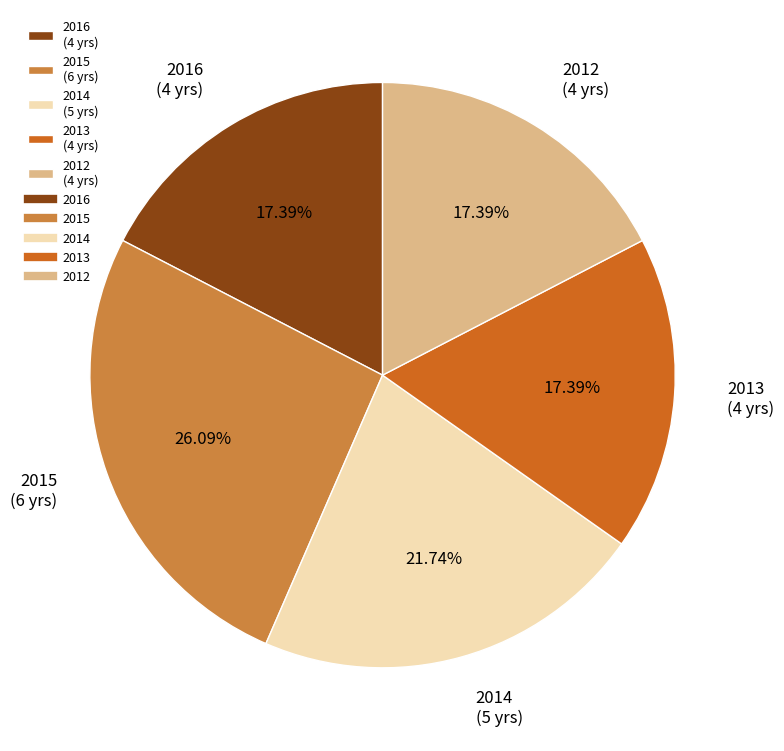

Combined, what portion of the pie is 2014 and 2015?

47.8%